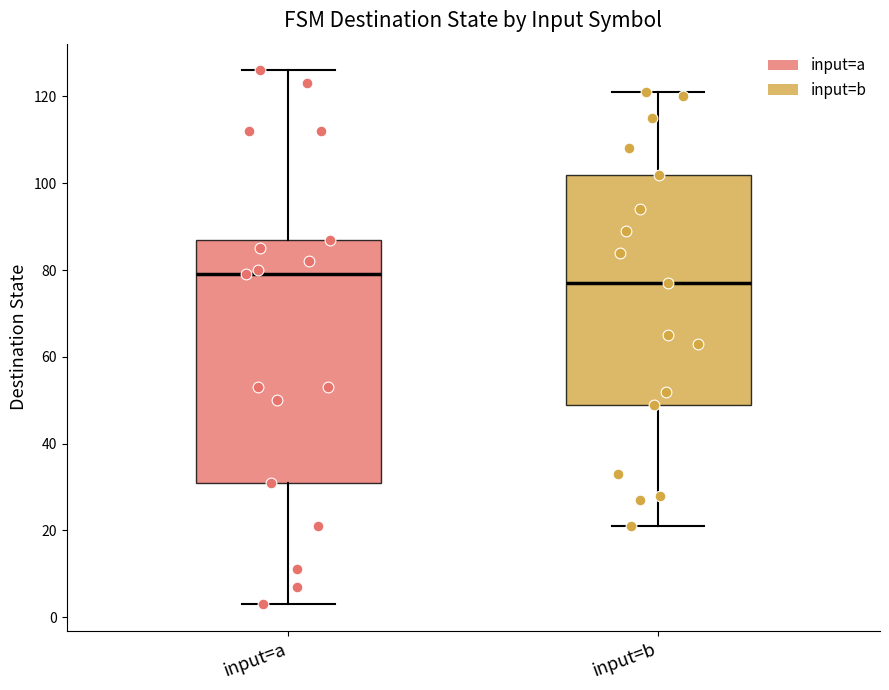

Where is the lower edge of the box for input=a on the y-axis? The values are not printed on the chart, so give them approximately, as read against the axis.

32